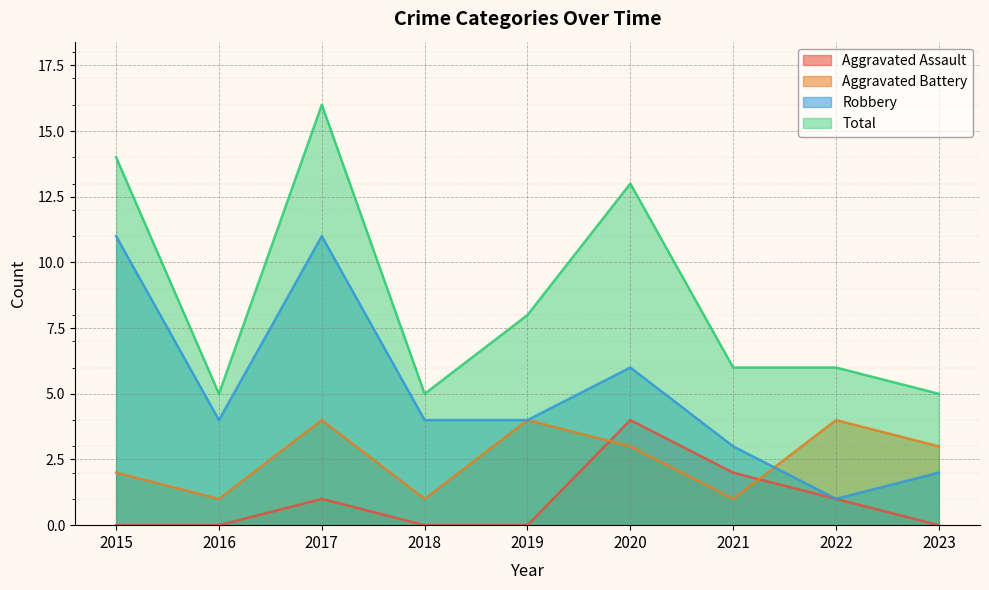

Which series has the largest total across all categories?

Total